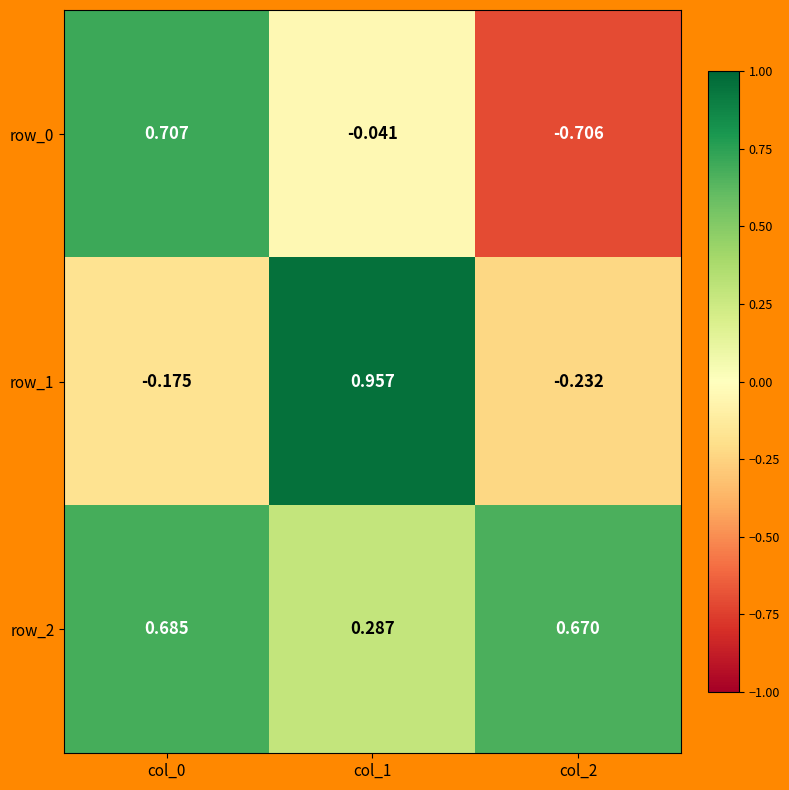

Which has a higher value, col_1 or col_2?

col_1